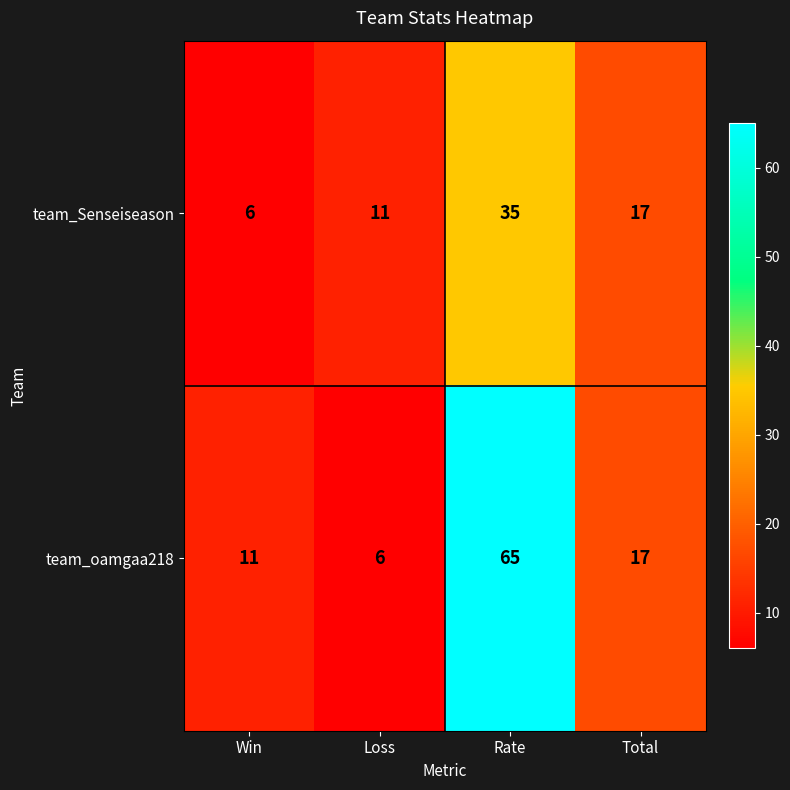

Reading left to right, list all the values displayed in this chart.

team_Senseiseason: Win=6	Loss=11	Rate=35	Total=17
team_oamgaa218: Win=11	Loss=6	Rate=65	Total=17